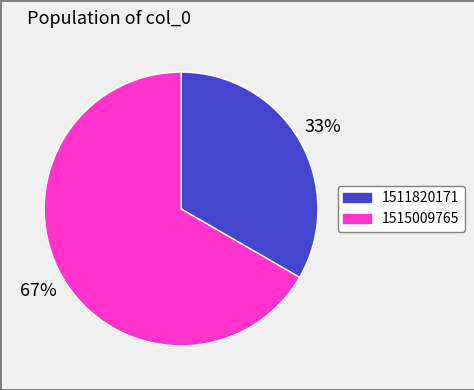

Combined, do 1511820171 and 1515009765 account for over 50%?

Yes